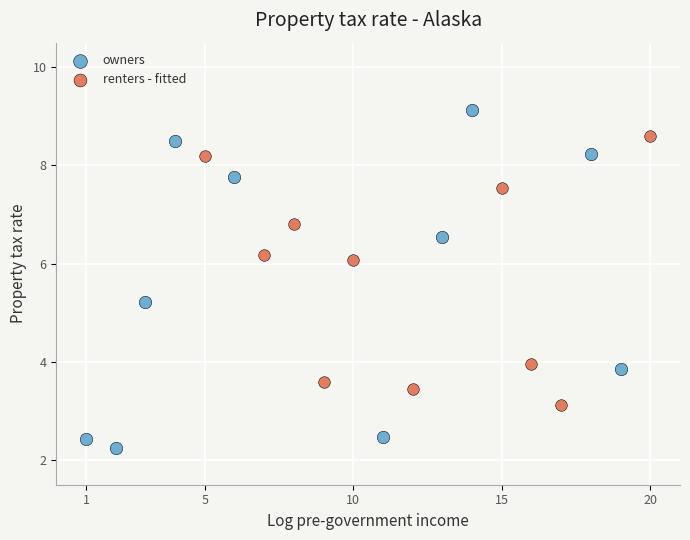

What are all the series names shown in the legend?

owners, renters - fitted